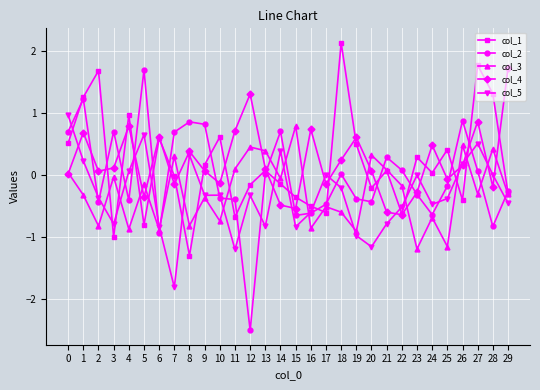

What is the maximum value for col_5?

1.0